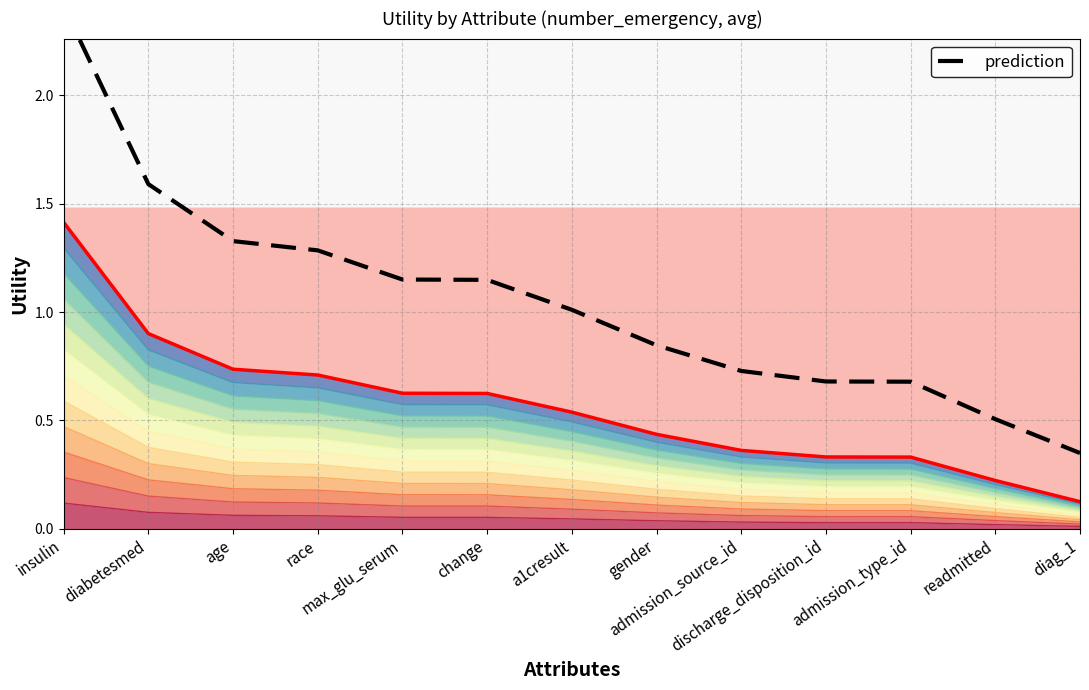

True or false: the data has more than 1 interior local peaks.

False